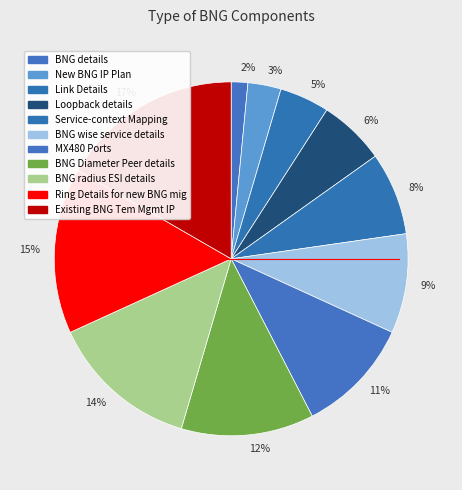

Is the sum of 8% and 3% greater than half?

No